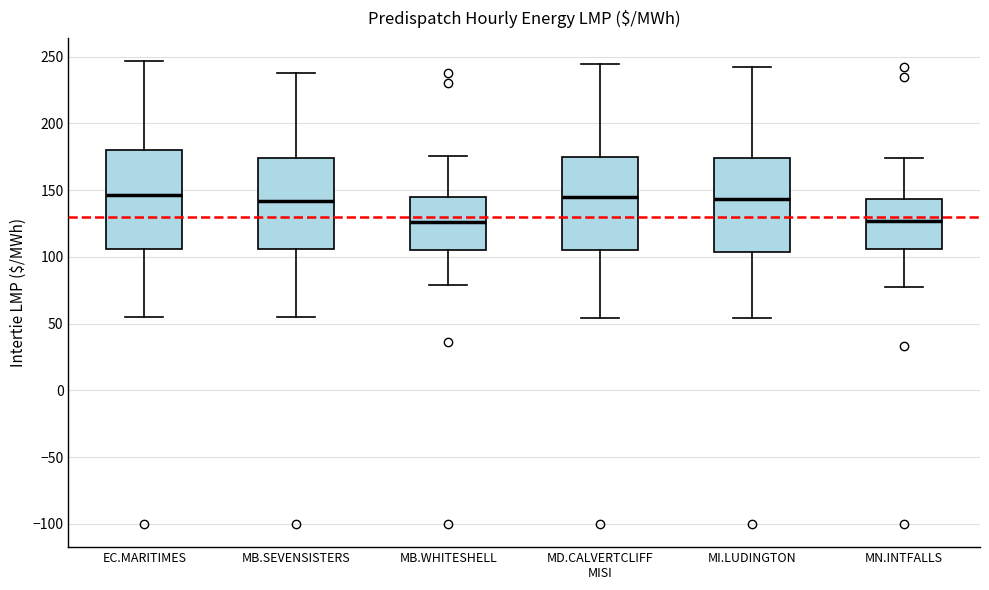

Where is the lower edge of the box for MB.SEVENSISTERS on the y-axis? The values are not printed on the chart, so give them approximately, as read against the axis.

105